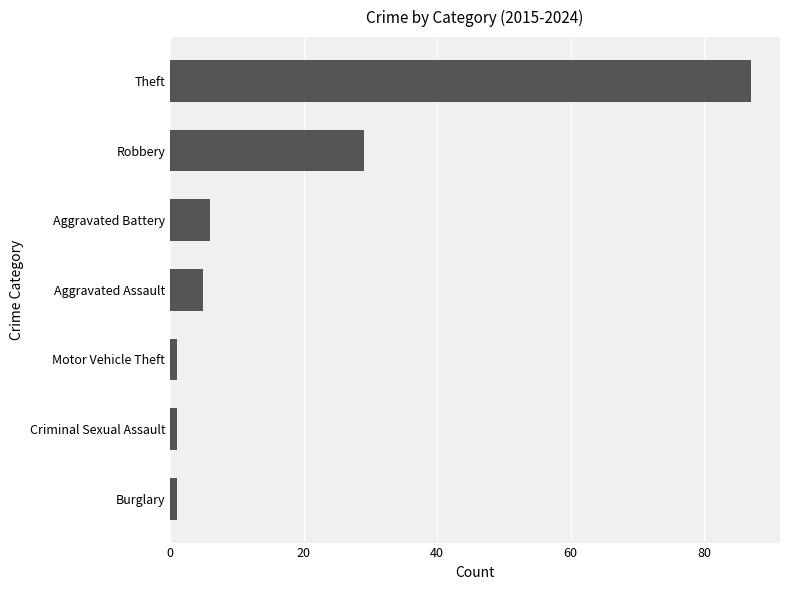

What is the difference between the maximum and minimum values?

86